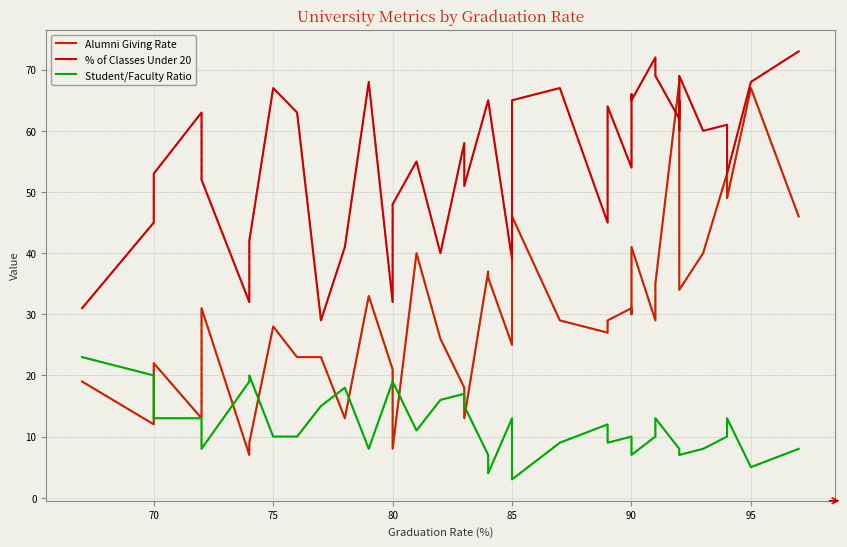

At how many categories does at least one series exceed 45?

30